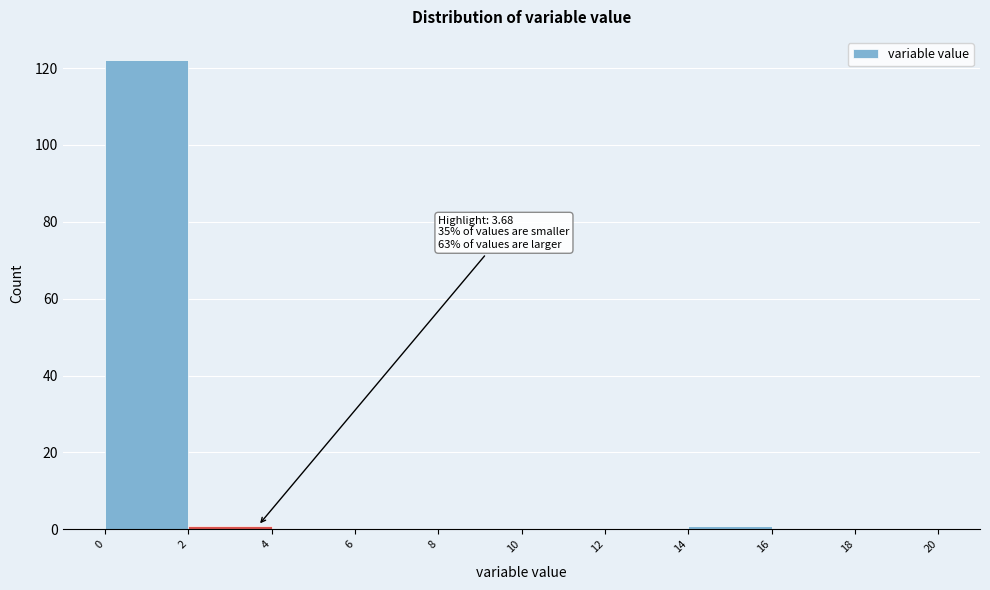

Which range on the x-axis has the tallest bar?

0 to 2